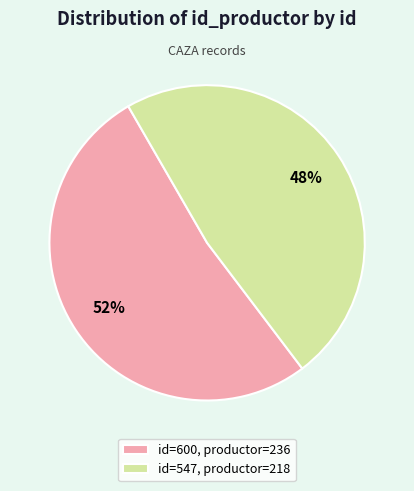

What is the ratio of the value at id=600, productor=236 to the value at id=547, productor=218?

1.1